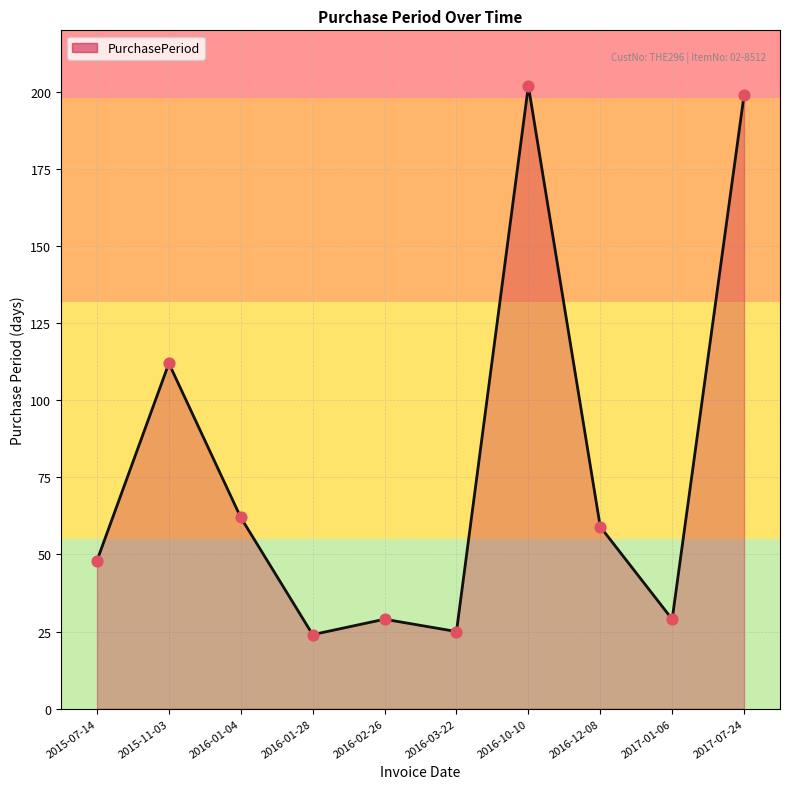

What is the change in value from 2015-11-03 to 2016-02-26?

-83